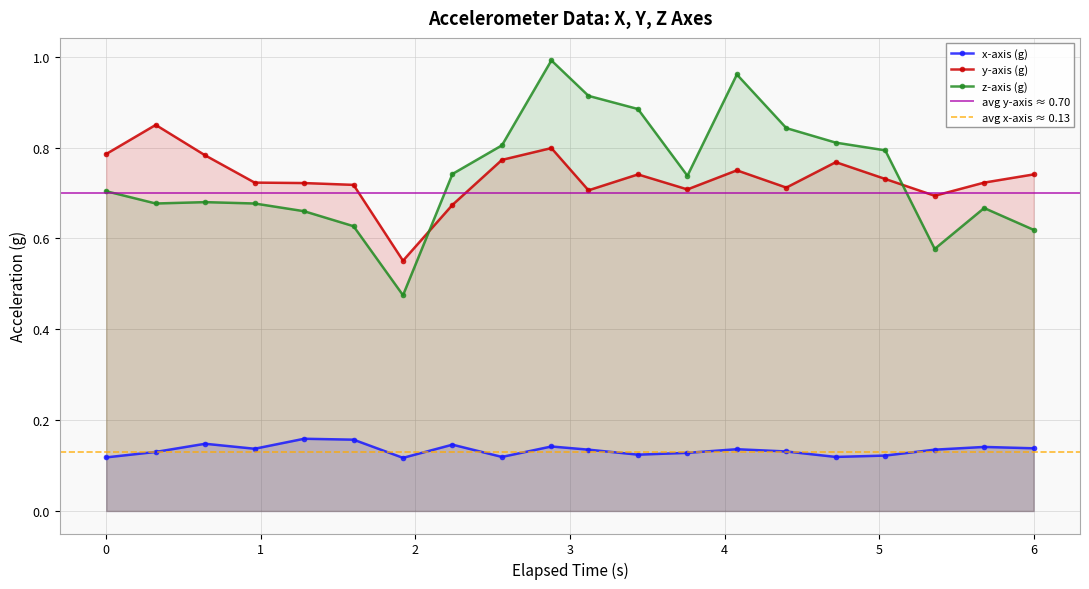

What are all the series names shown in the legend?

x-axis (g), y-axis (g), z-axis (g)